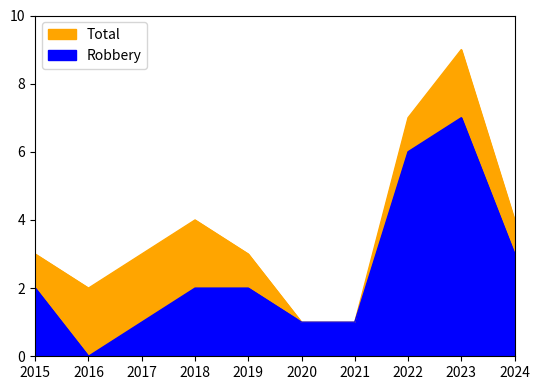

Reading left to right, transcribe all the data shown in this chart.

Robbery: 2	0	1	2	2	1	1	6	7	3
Total: 3	2	3	4	3	1	1	7	9	4